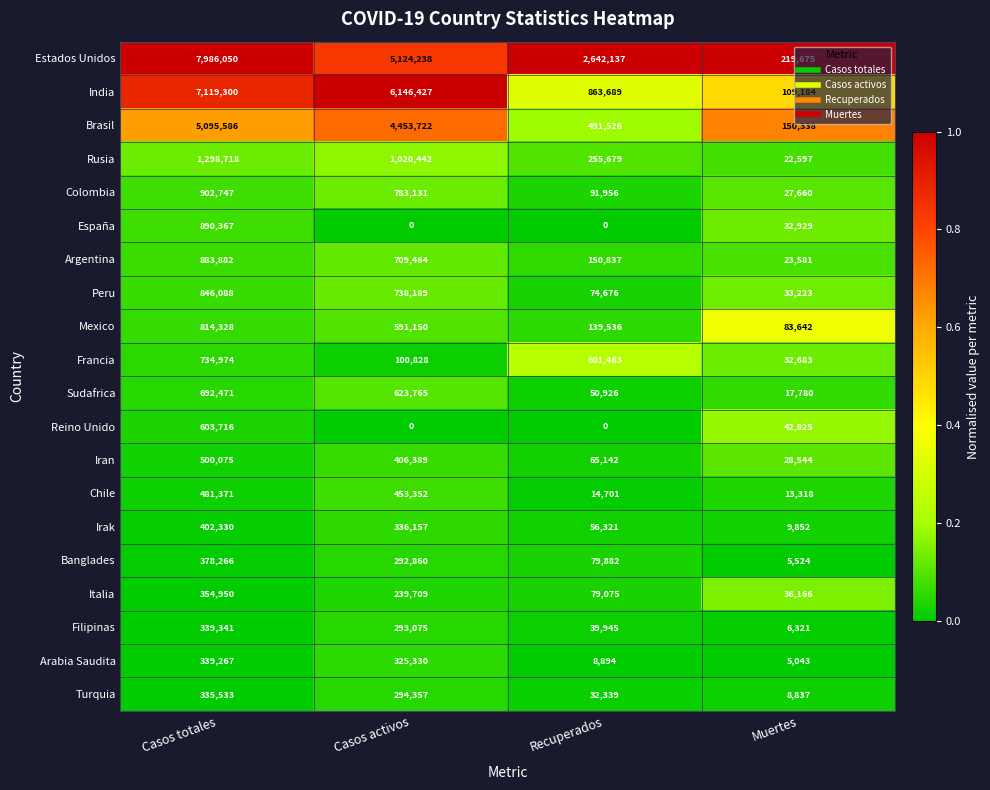

At Muertes, list the series in order from largest to smallest.

Estados Unidos, Brasil, India, Mexico, Reino Unido, Italia, Peru, España, Francia, Iran, Colombia, Argentina, Rusia, Sudafrica, Chile, Irak, Turquia, Filipinas, Banglades, Arabia Saudita